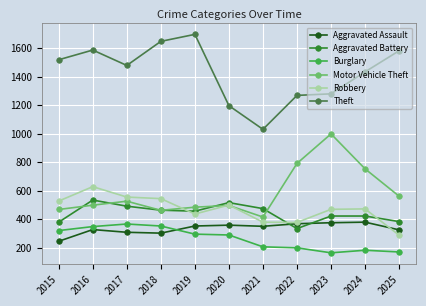

How many values in the Aggravated Assault series are below 350?

5